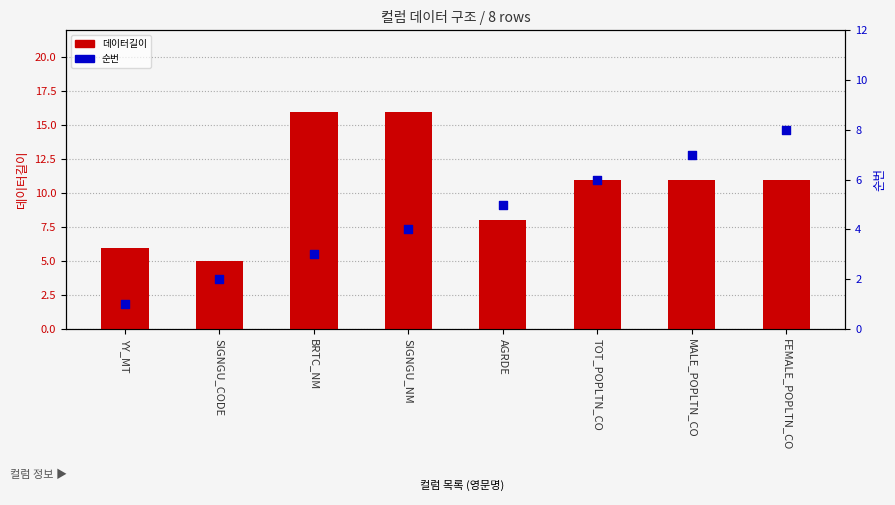

What are all the series names shown in the legend?

데이터길이, 순번